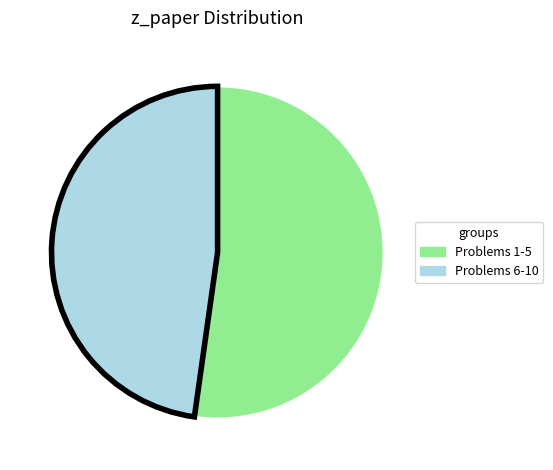

Is the sum of Problems 1-5 and Problems 6-10 greater than half?

Yes